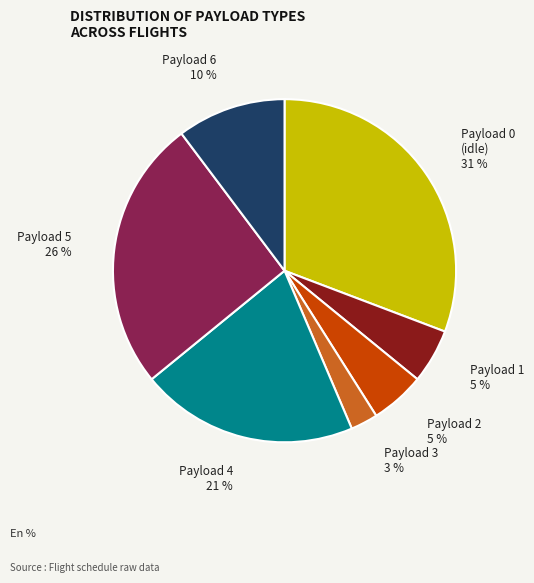

Count the number of slices in the pie.

7